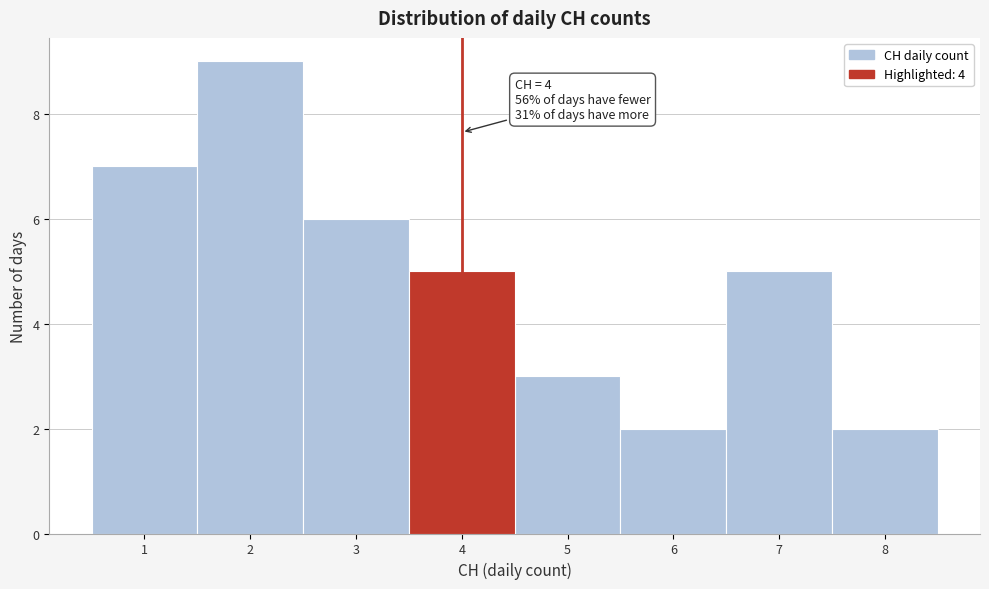

Which range on the x-axis has the tallest bar?

1.5 to 2.5